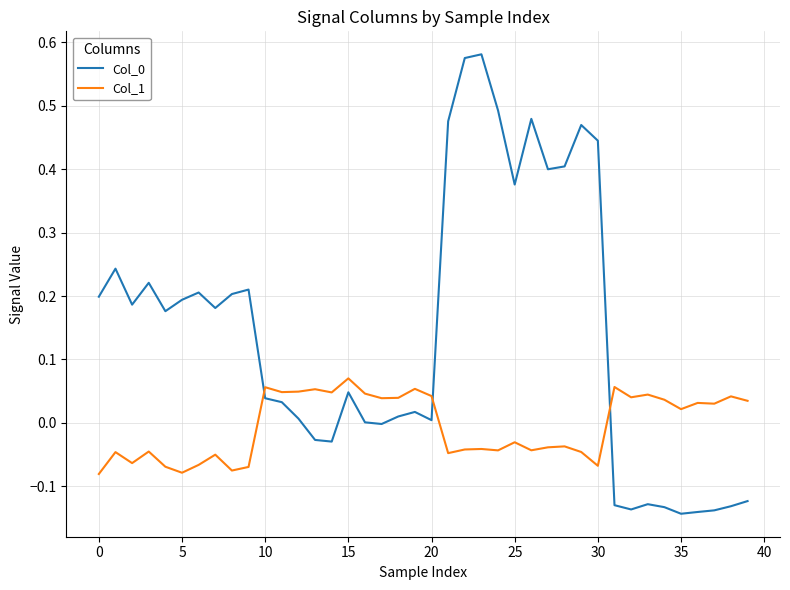

Which series ends up on top after the final intersection of Col_1 and Col_0?

Col_1